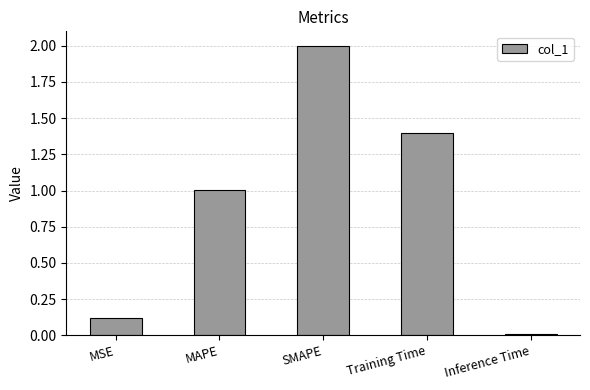

How many series are shown in this chart?

1